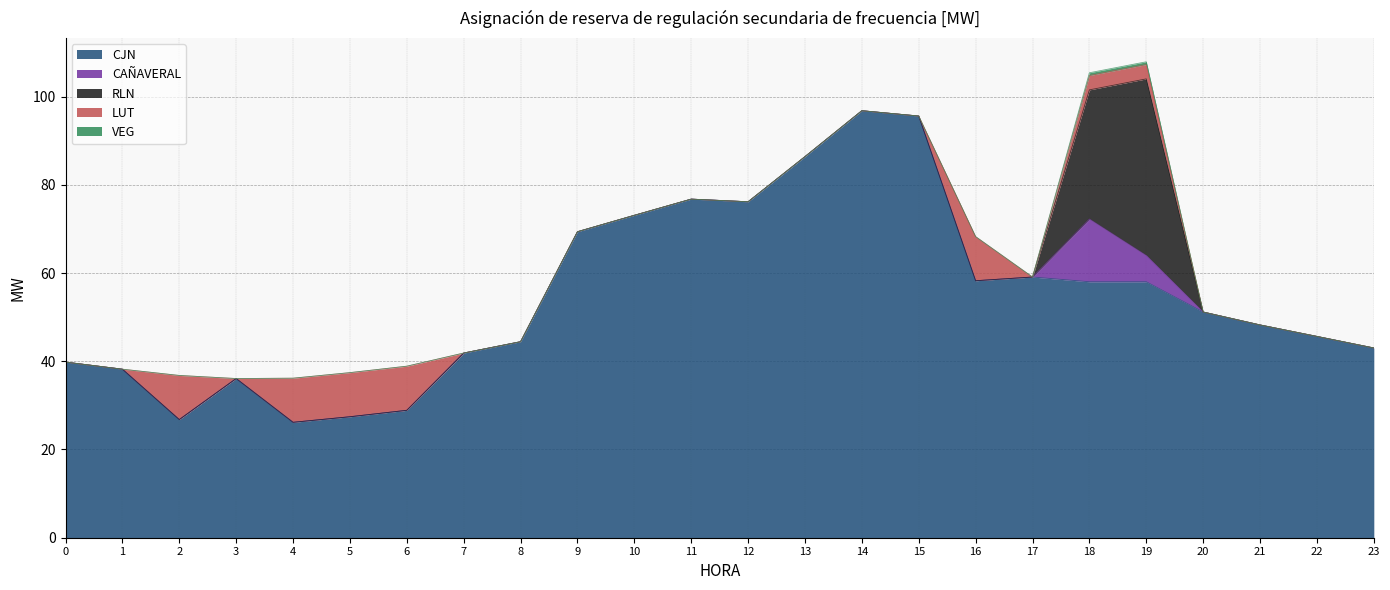

What is the value of the LUT point at the 3rd from the left?

10.0